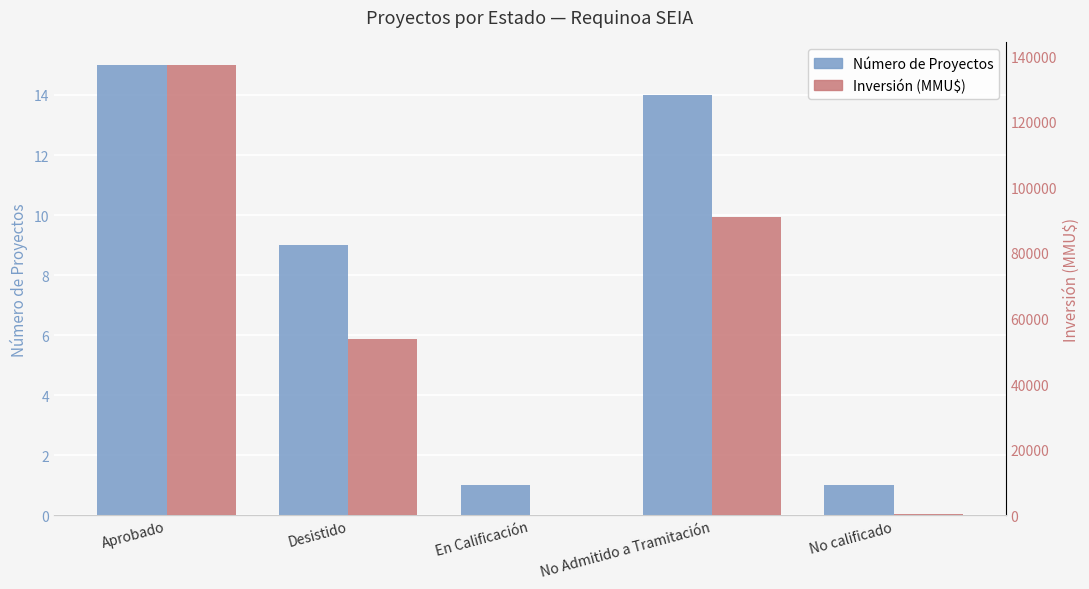

Which series changed the most between Aprobado and Desistido?

Inversión (MMU$)